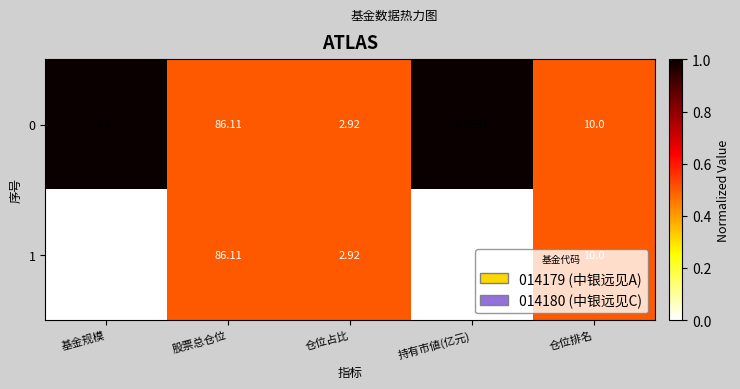

Which category has the lowest value in the 1 series?

持有市値(亿元)